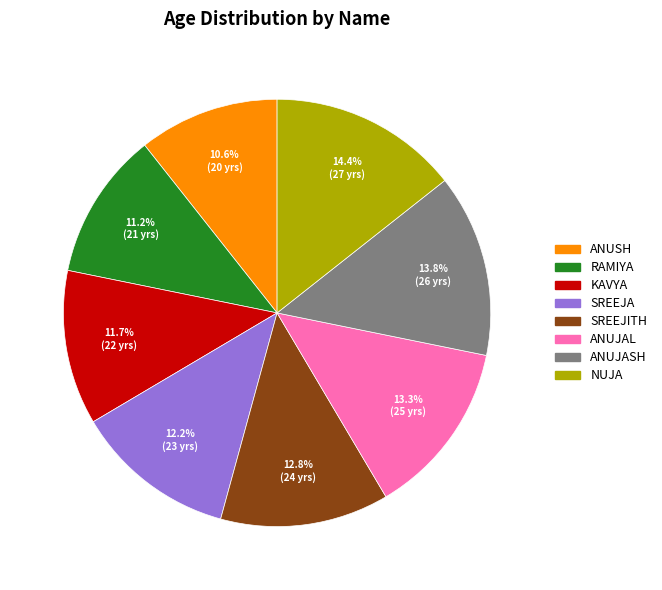

Is there any slice that represents more than half of the pie?

No